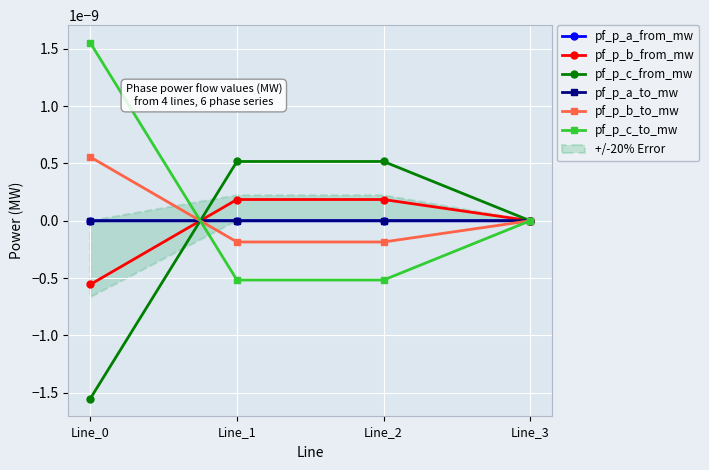

Which category has the highest value in the pf_p_b_from_mw series?

Line_2